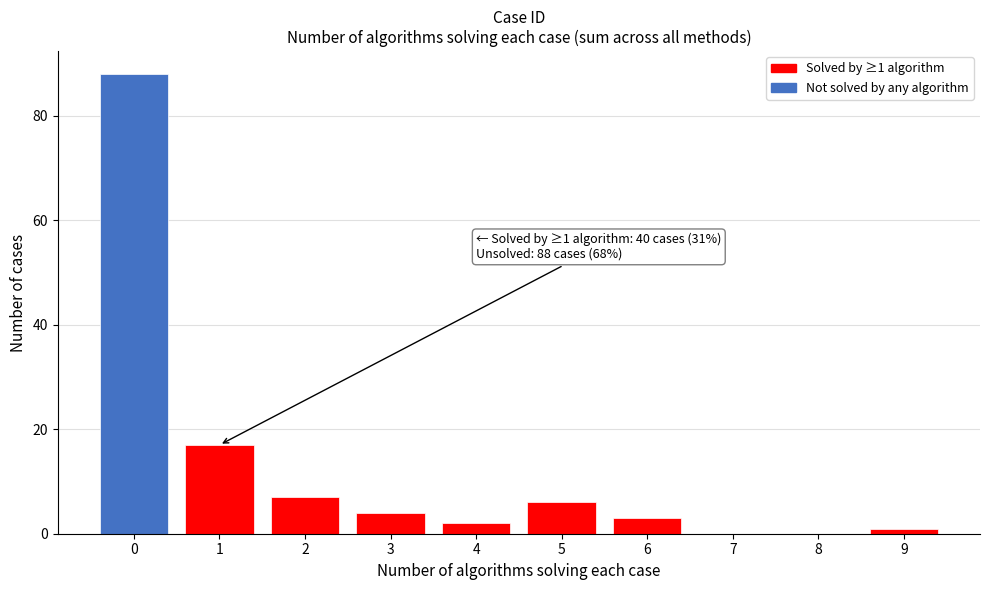

Over which range of the x-axis is the bar tallest?

-0.5 to 0.5